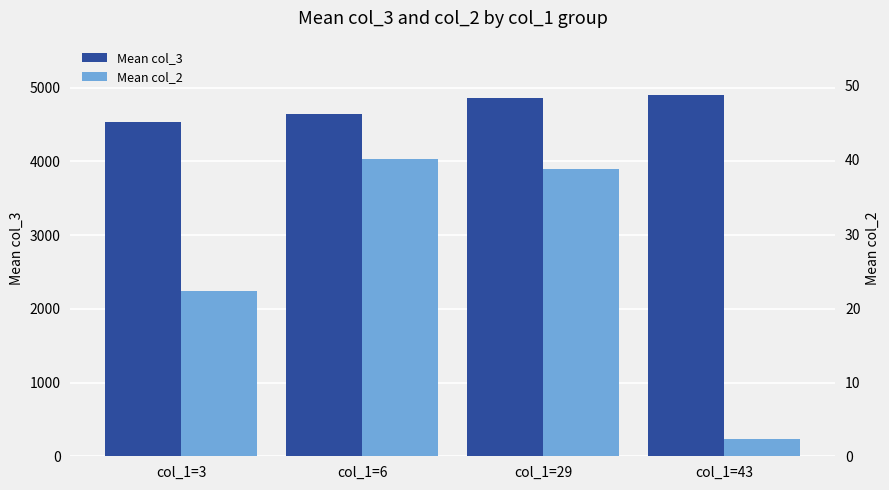

What is the difference between the maximum and second lowest values in the Mean col_2 series?

17.7